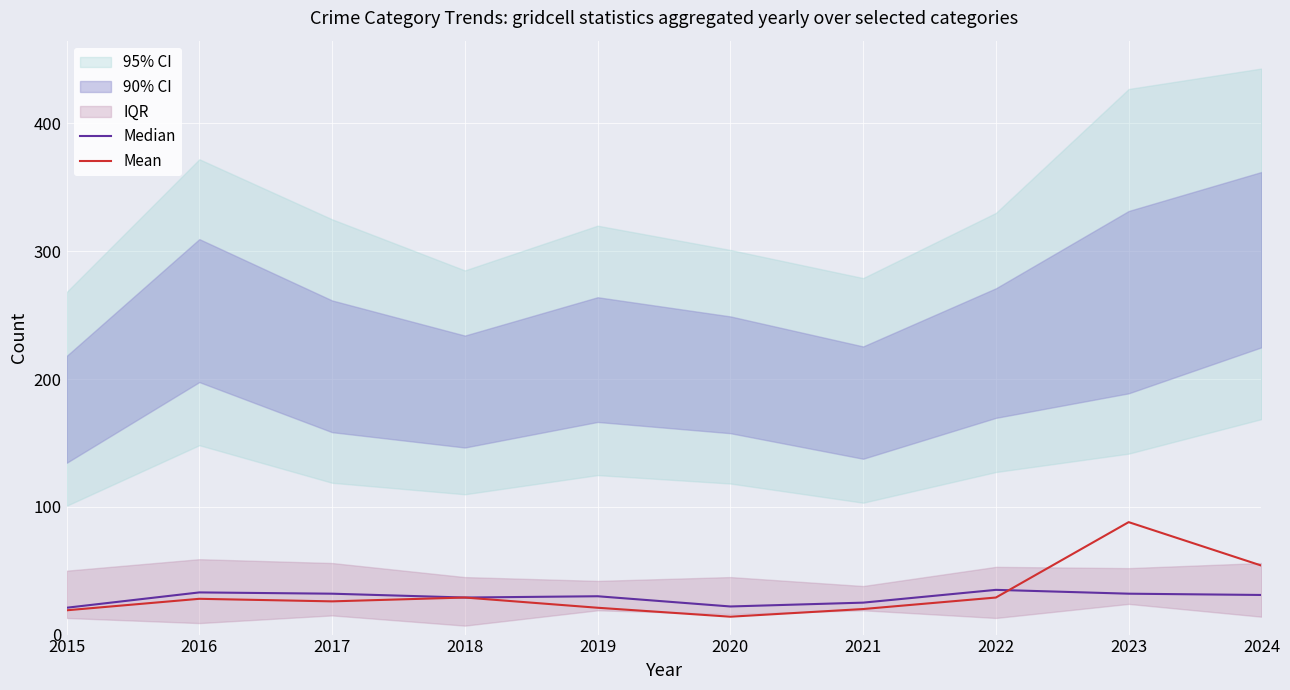

True or false: Mean has a value of 26 at 2017.

True